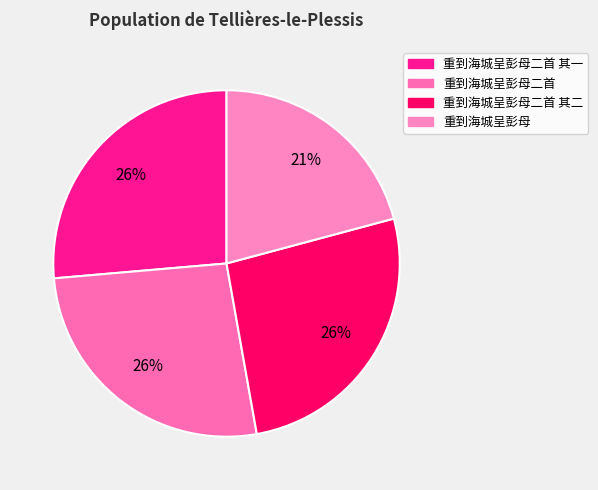

How many segments does this pie chart have?

4